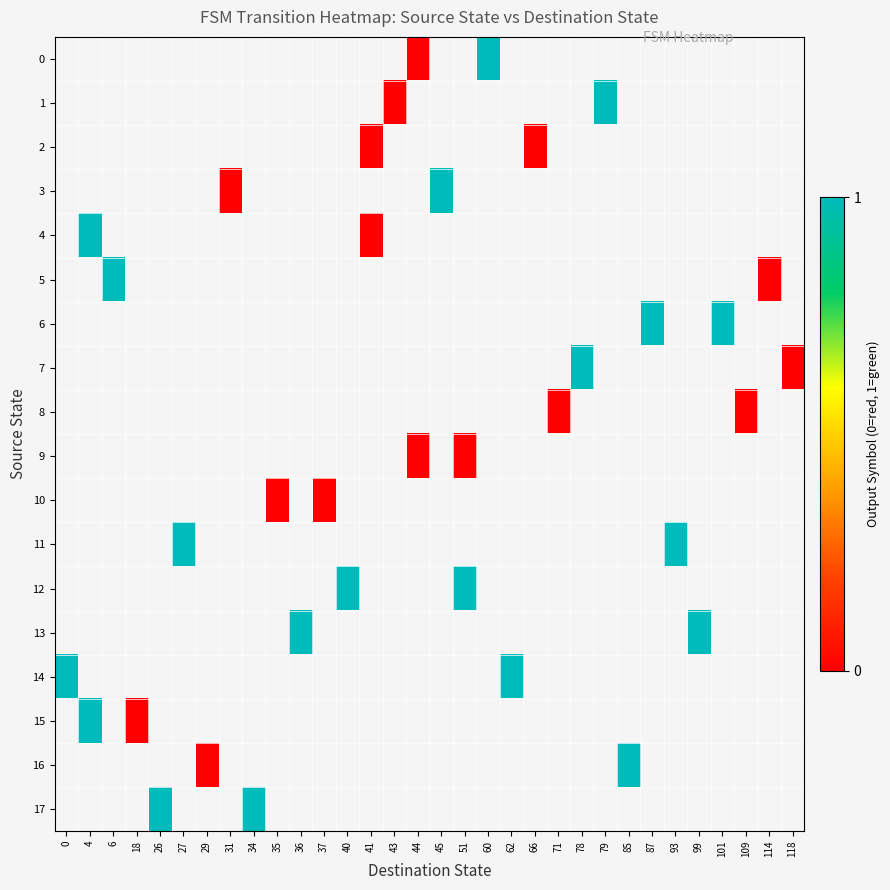

List the labels in order of row_12 value, smallest first.

0, 4, 6, 18, 26, 27, 29, 31, 34, 35, 36, 37, 40, 41, 43, 44, 45, 51, 60, 62, 66, 71, 78, 79, 85, 87, 93, 99, 101, 109, 114, 118